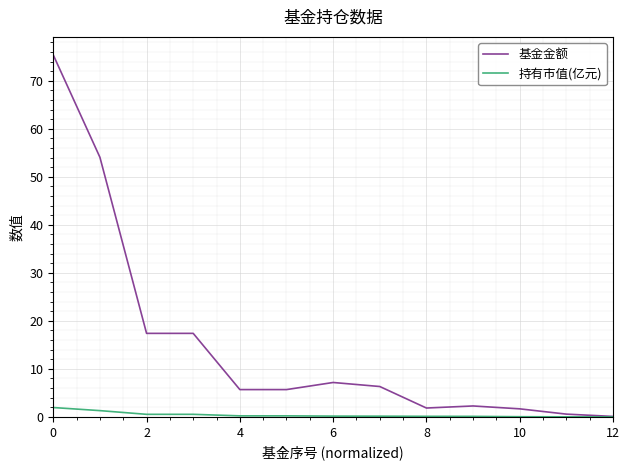

Which series has the widest spread of values?

基金金额